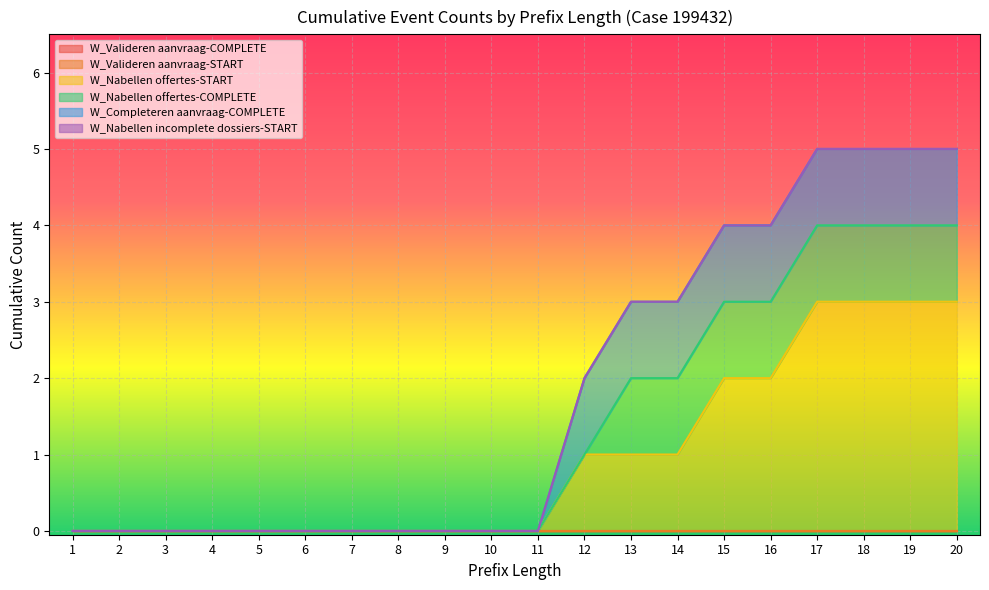

Reading left to right, what are all the values shown in this chart?

W_Valideren aanvraag-COMPLETE: 1=0	2=0	3=0	4=0	5=0	6=0	7=0	8=0	9=0	10=0	11=0	12=0	13=0	14=0	15=0	16=0	17=0	18=0	19=0	20=0
W_Valideren aanvraag-START: 1=0	2=0	3=0	4=0	5=0	6=0	7=0	8=0	9=0	10=0	11=0	12=0	13=0	14=0	15=0	16=0	17=0	18=0	19=0	20=0
W_Nabellen offertes-START: 1=0	2=0	3=0	4=0	5=0	6=0	7=0	8=0	9=0	10=0	11=0	12=1	13=1	14=1	15=2	16=2	17=3	18=3	19=3	20=3
W_Nabellen offertes-COMPLETE: 1=0	2=0	3=0	4=0	5=0	6=0	7=0	8=0	9=0	10=0	11=0	12=0	13=1	14=1	15=1	16=1	17=1	18=1	19=1	20=1
W_Completeren aanvraag-COMPLETE: 1=0	2=0	3=0	4=0	5=0	6=0	7=0	8=0	9=0	10=0	11=0	12=1	13=1	14=1	15=1	16=1	17=1	18=1	19=1	20=1
W_Nabellen incomplete dossiers-START: 1=0	2=0	3=0	4=0	5=0	6=0	7=0	8=0	9=0	10=0	11=0	12=0	13=0	14=0	15=0	16=0	17=0	18=0	19=0	20=0